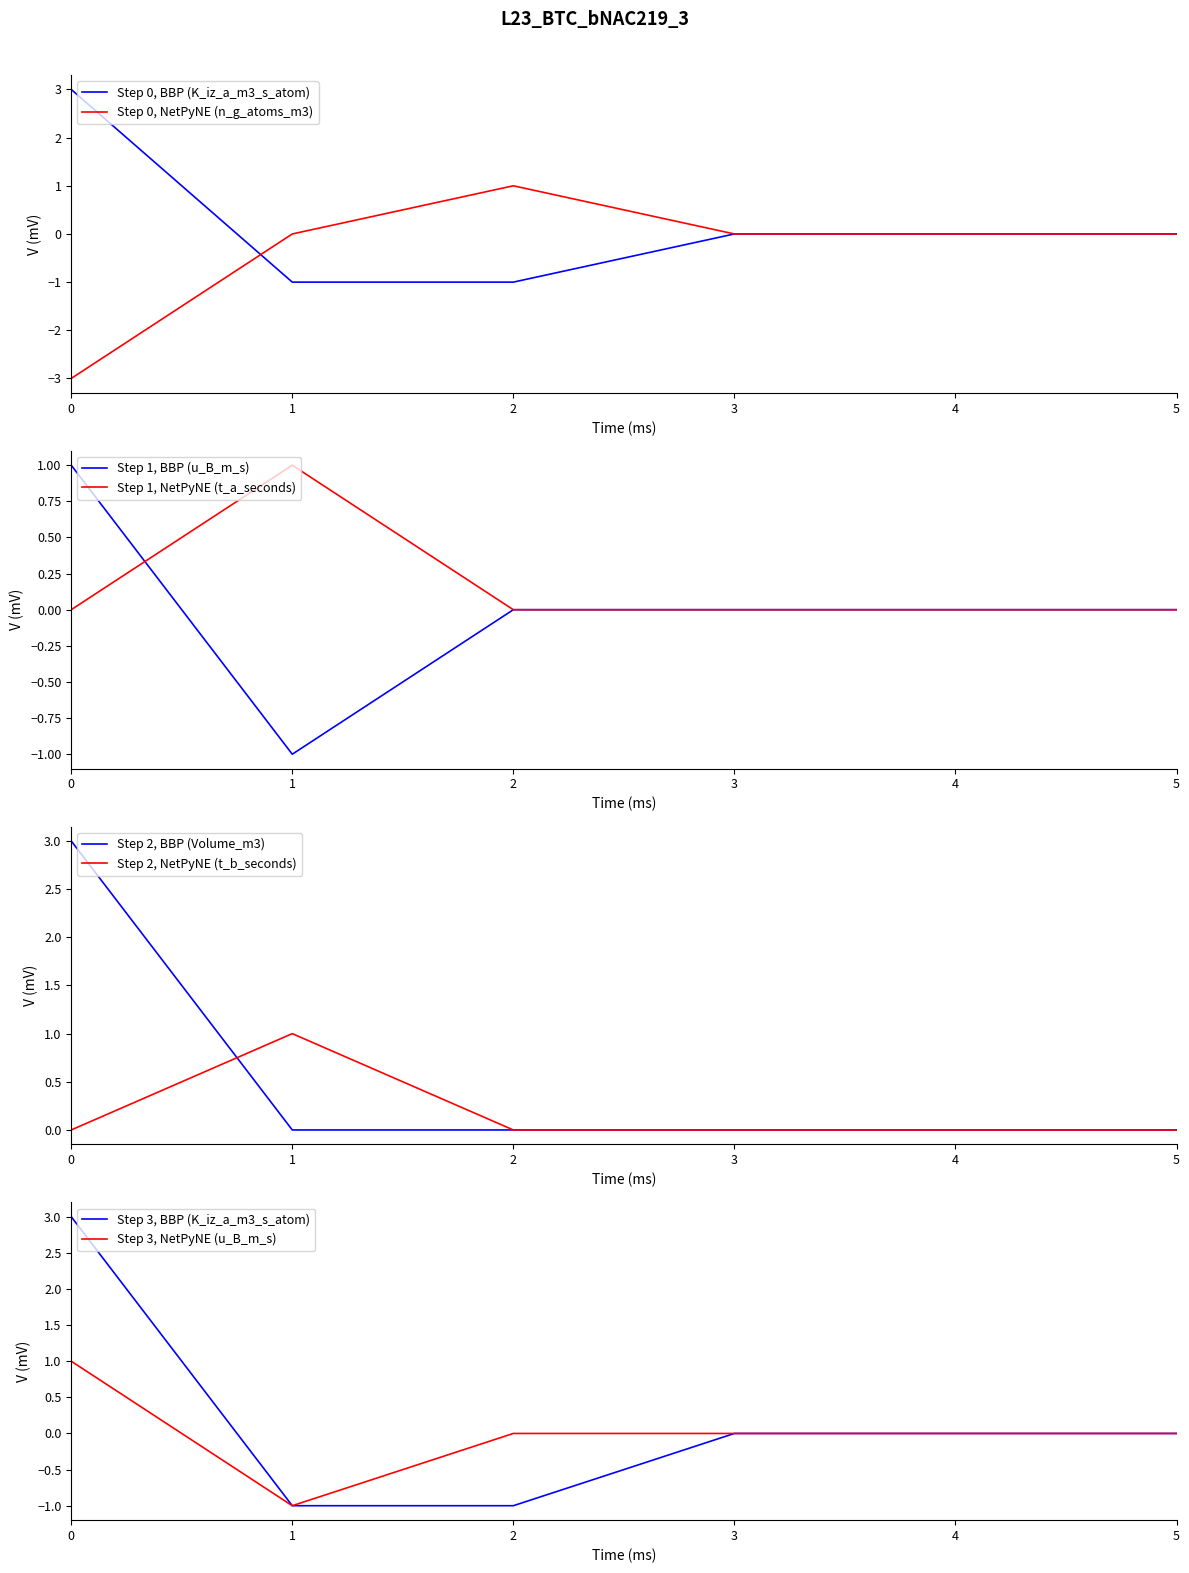

List the series in order of their peak value, lowest first.

n_g_atoms_m3, u_B_m_s, t_a_seconds, t_b_seconds, K_iz_a_m3_s_atom, Volume_m3